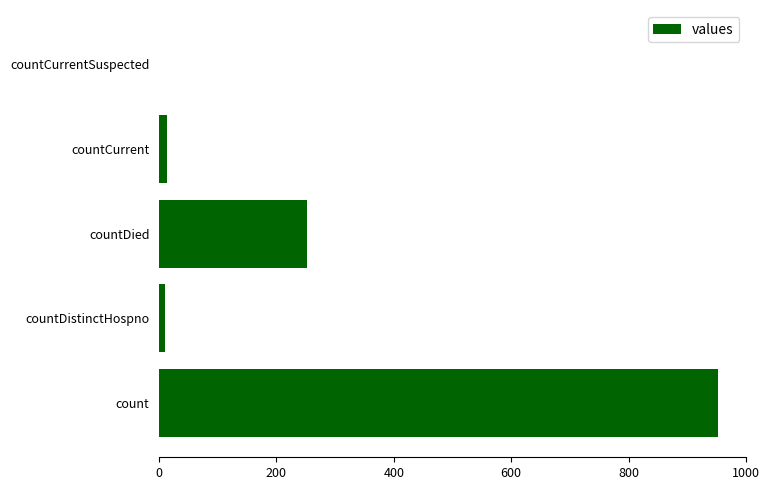

How many distinct data groups are displayed?

1